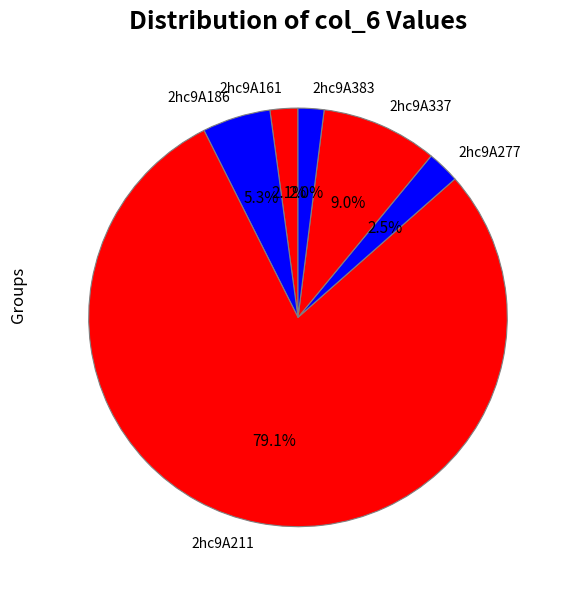

Count the number of slices in the pie.

6